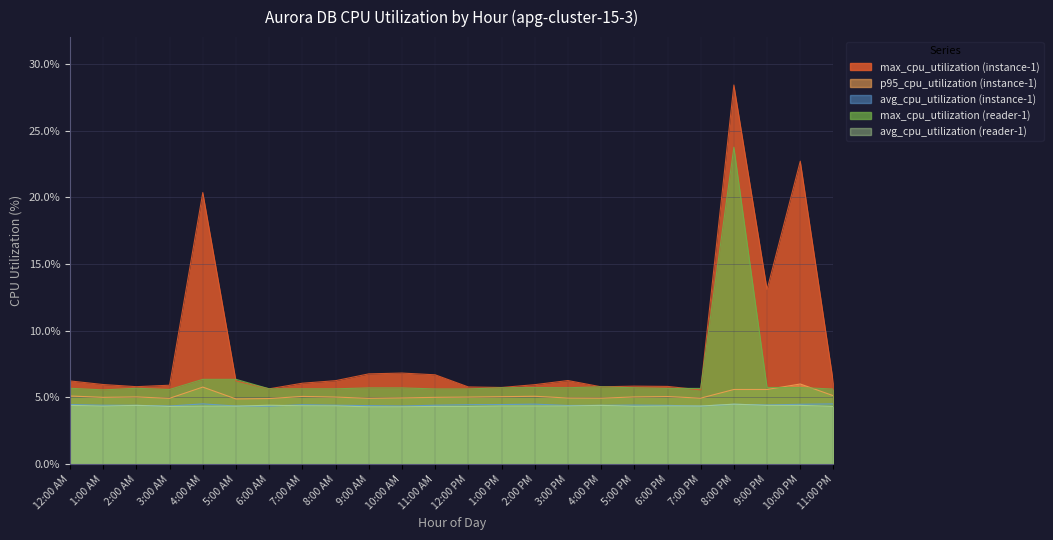

What is the minimum value for avg_cpu_utilization (reader-1)?

4.3